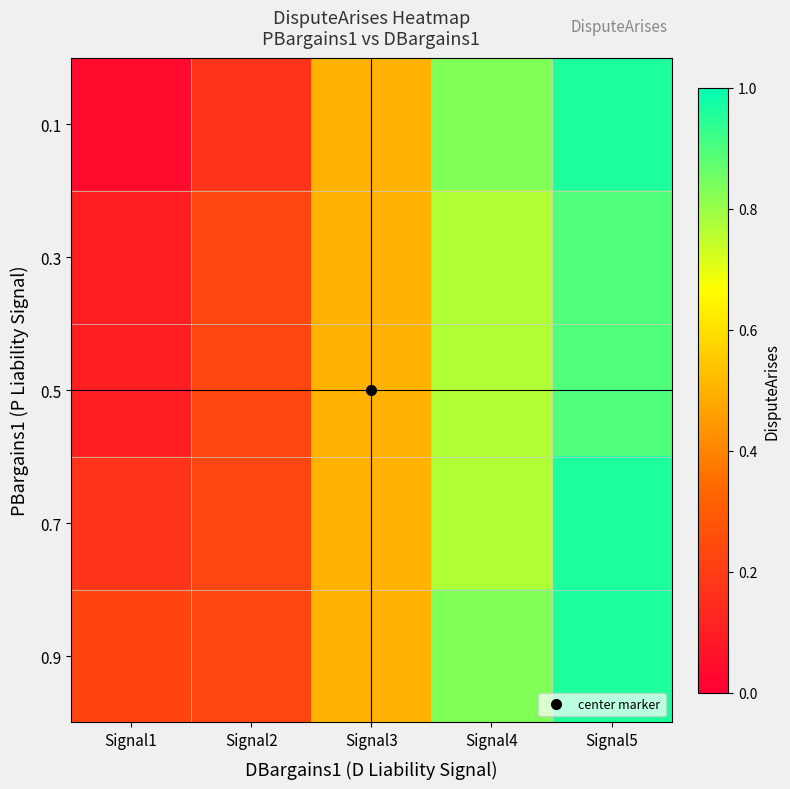

Rank the series by their maximum value, from highest to lowest.

0.1, 0.7, 0.9, 0.3, 0.5